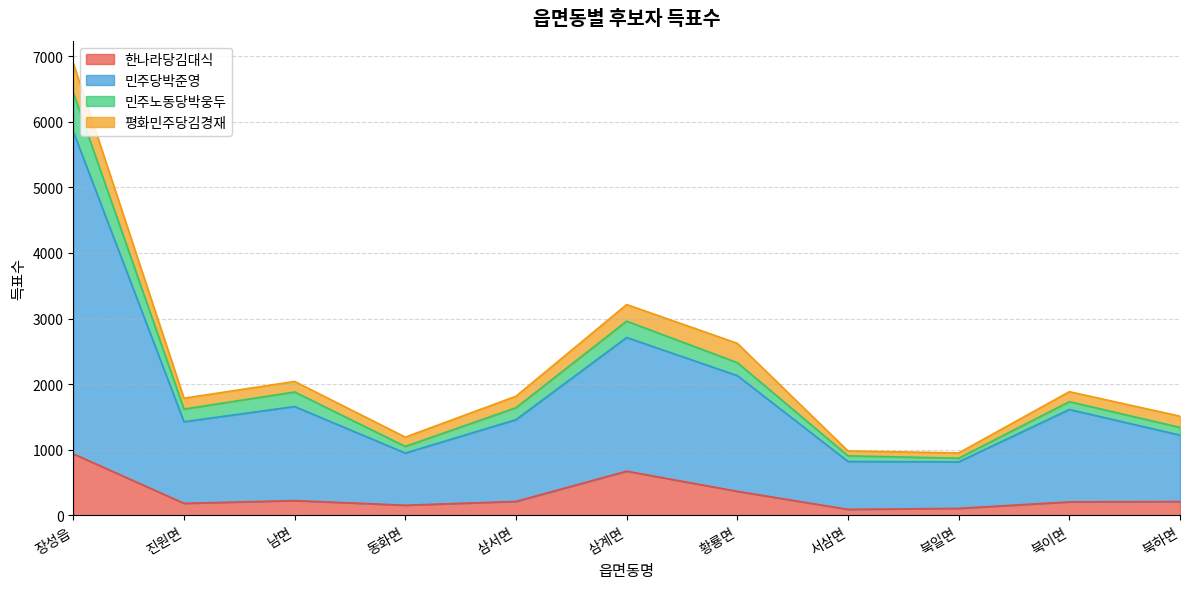

At which category is the sum across all series the highest?

장성읍